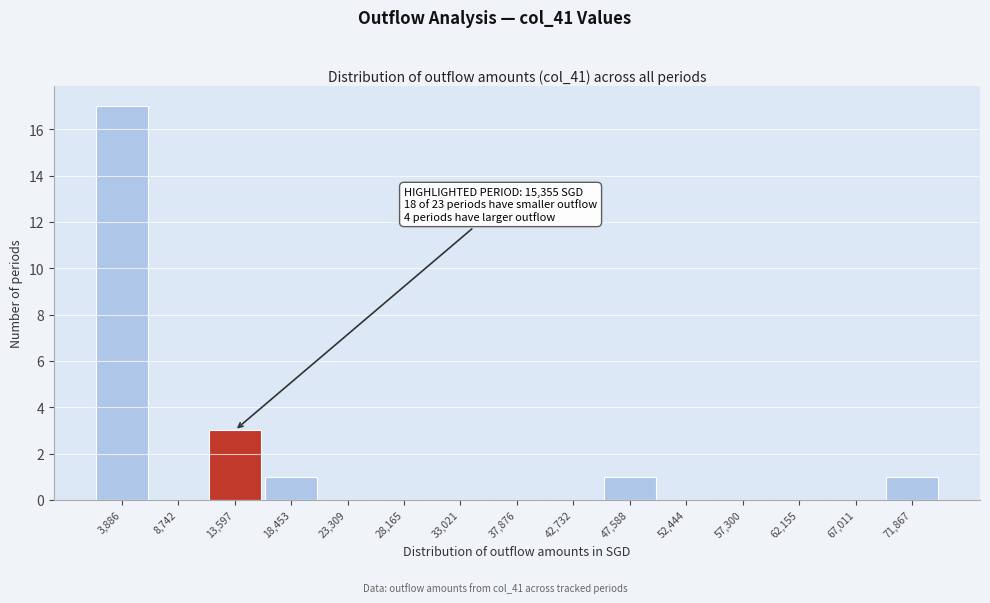

What is the sum of all values?

23